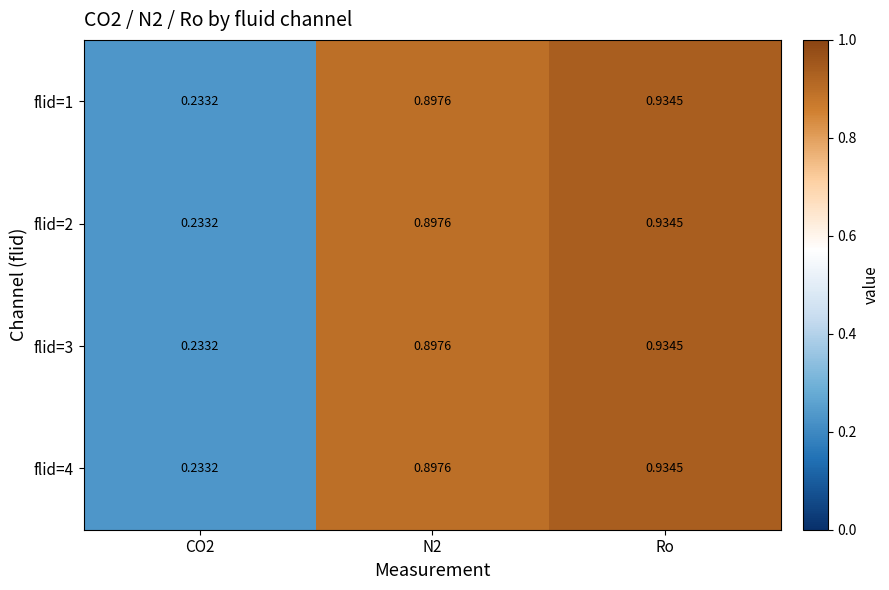

Which label corresponds to the largest value in the chart?

Ro